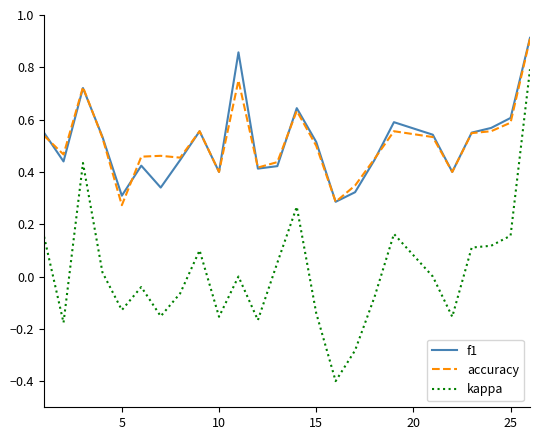

Which series has the widest spread of values?

kappa